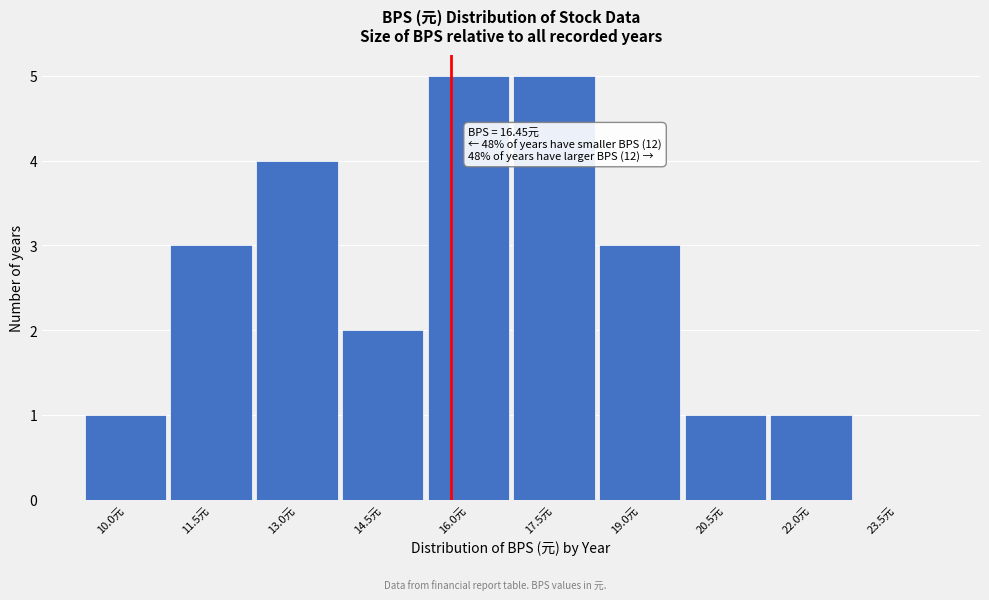

Reading left to right, what are all the values shown in this chart?

10.0元=1	11.5元=3	13.0元=4	14.5元=2	16.0元=5	17.5元=5	19.0元=3	20.5元=1	22.0元=1	23.5元=0